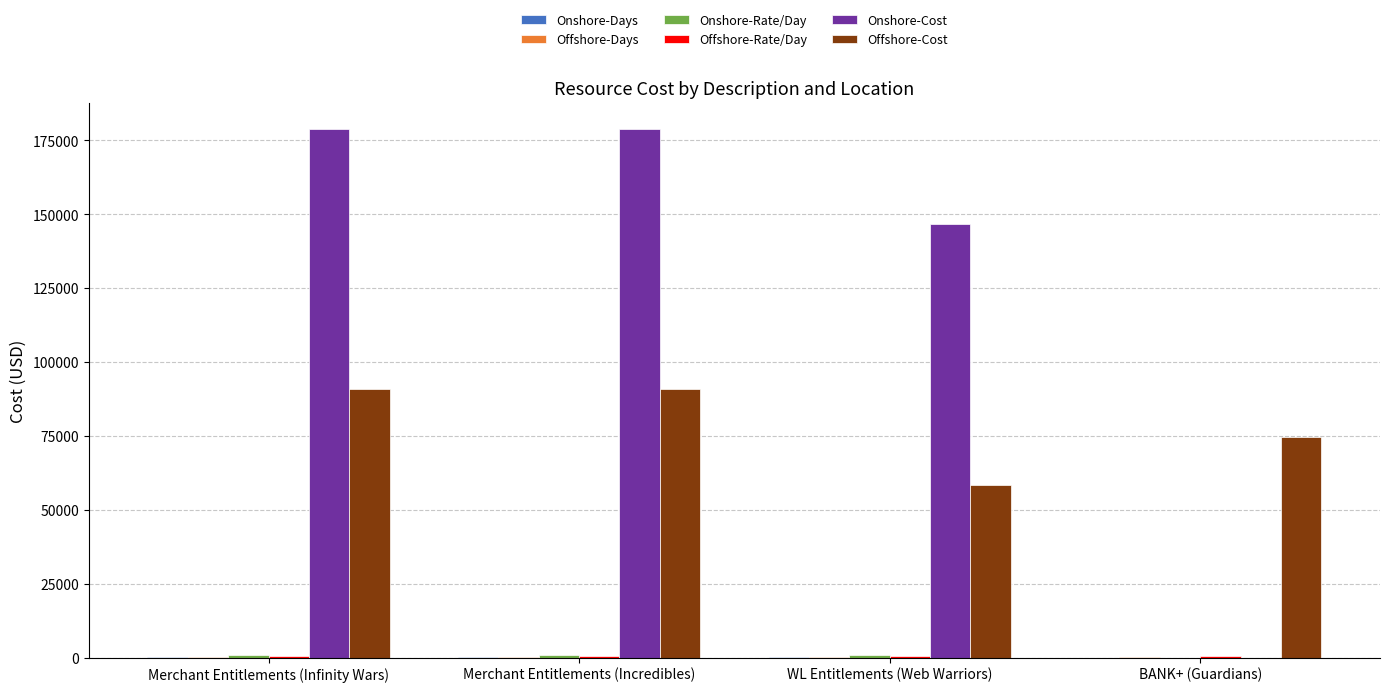

Which series changed the most between Merchant Entitlements (Infinity Wars) and WL Entitlements (Web Warriors)?

Offshore-Cost